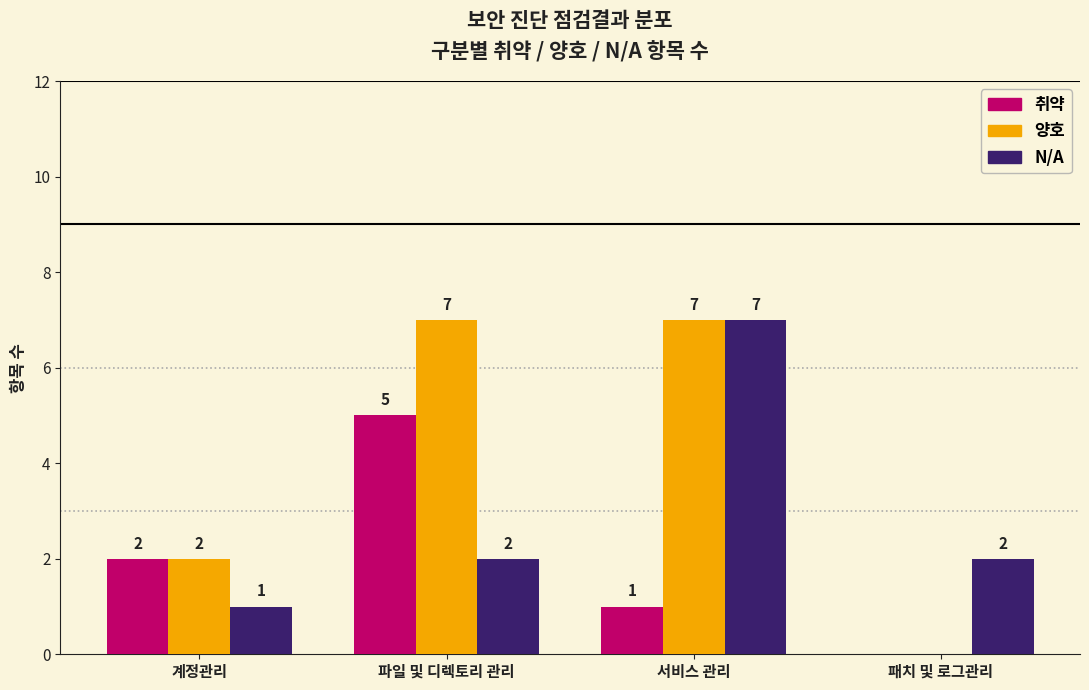

Reading left to right, what are all the values shown in this chart?

취약: 계정관리=2	파일 및 디렉토리 관리=5	서비스 관리=1	패치 및 로그관리=0
양호: 계정관리=2	파일 및 디렉토리 관리=7	서비스 관리=7	패치 및 로그관리=0
N/A: 계정관리=1	파일 및 디렉토리 관리=2	서비스 관리=7	패치 및 로그관리=2